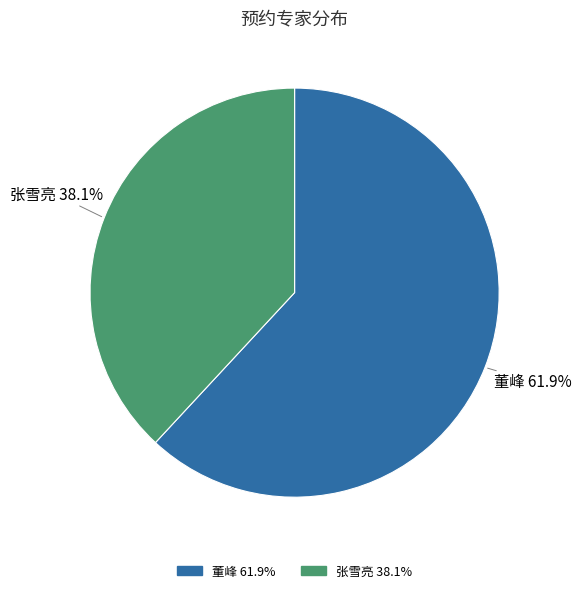

How many segments does this pie chart have?

2